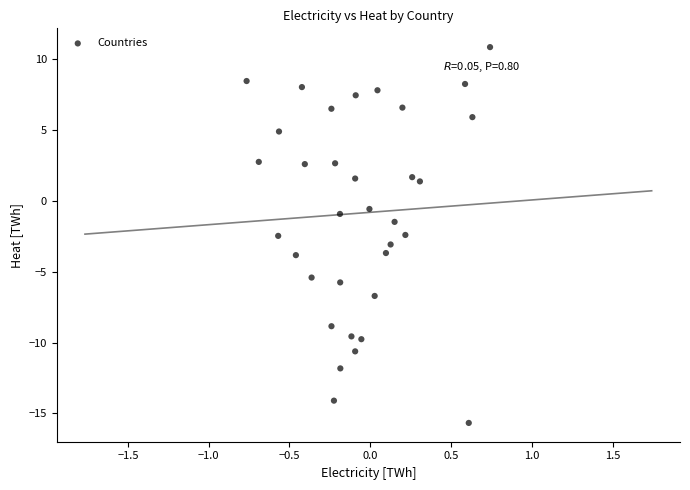

What is the range of Y values (max minus min)?

26.5